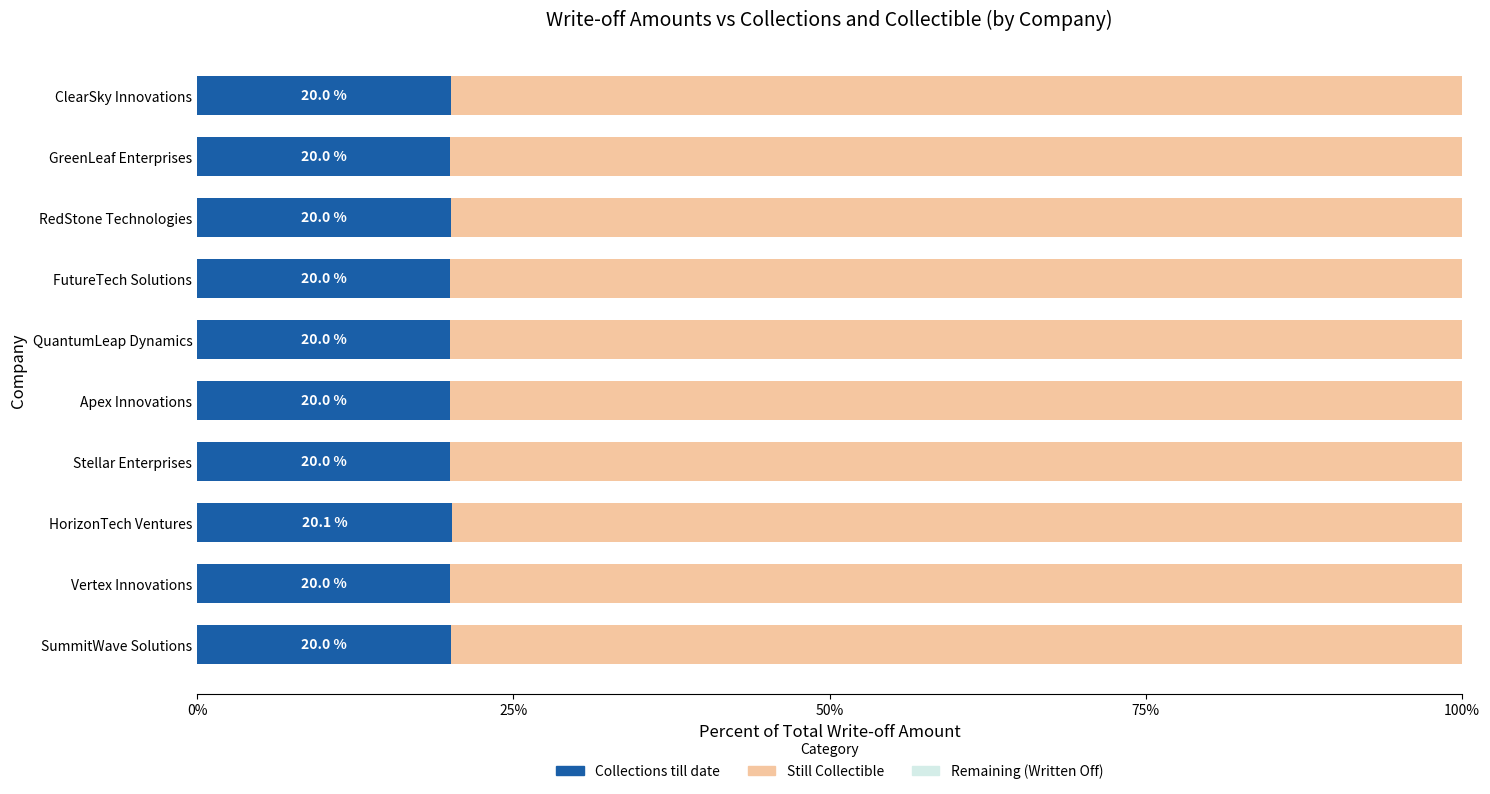

What is the highest value of the Collections till date series?

20.1